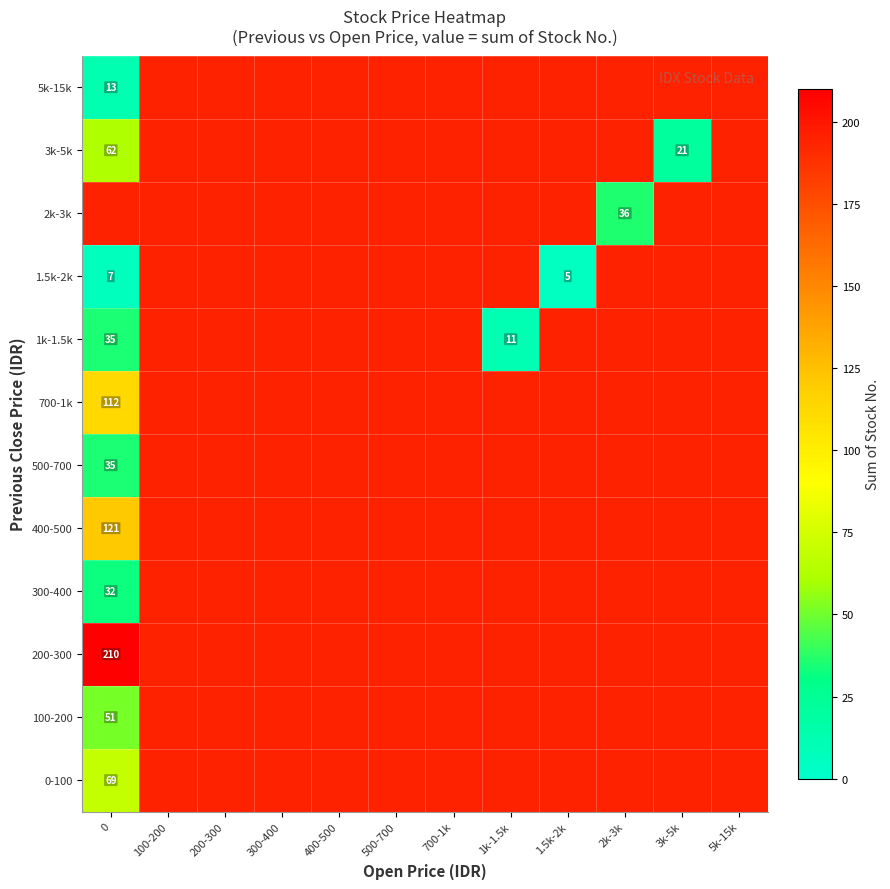

Is it true that 0-100 equals 69 at 0?

True